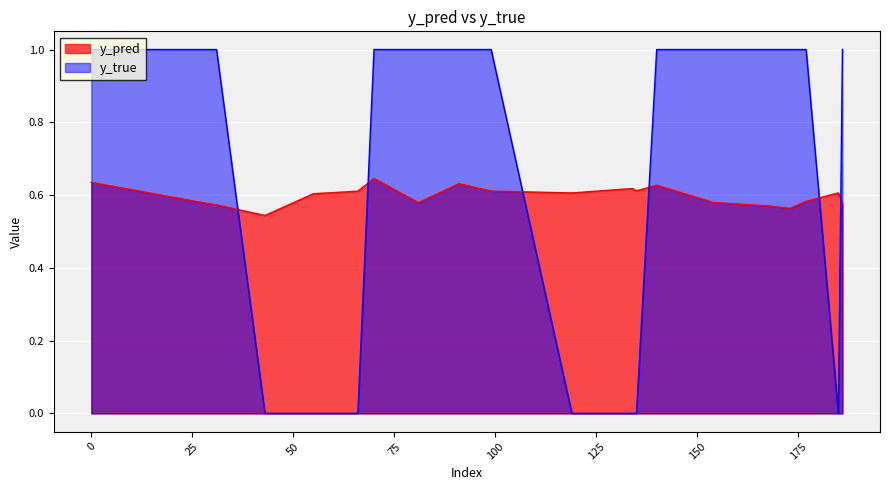

Reading right to left, what are all the values shown in this chart?

y_pred: 186=0.6	185=0.6	177=0.6	173=0.6	168=0.6	154=0.6	140=0.6	135=0.6	134=0.6	119=0.6	99=0.6	91=0.6	81=0.6	70=0.6	66=0.6	55=0.6	43=0.5	31=0.6	29=0.6	0=0.6
y_true: 186=1.0	185=0.0	177=1.0	173=1.0	168=1.0	154=1.0	140=1.0	135=0.0	134=0.0	119=0.0	99=1.0	91=1.0	81=1.0	70=1.0	66=0.0	55=0.0	43=0.0	31=1.0	29=1.0	0=1.0